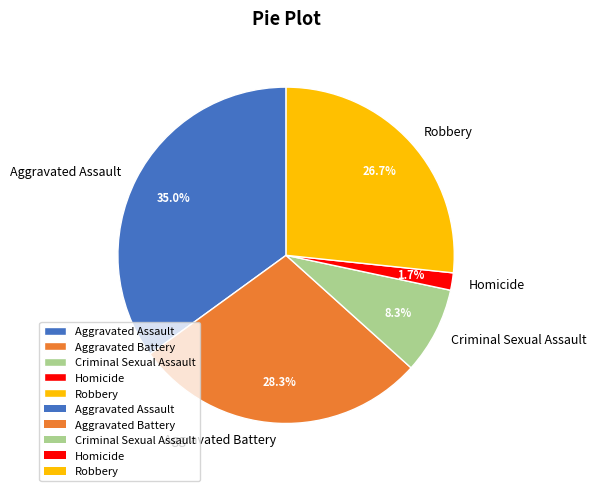

Which slice is the smallest?

Homicide